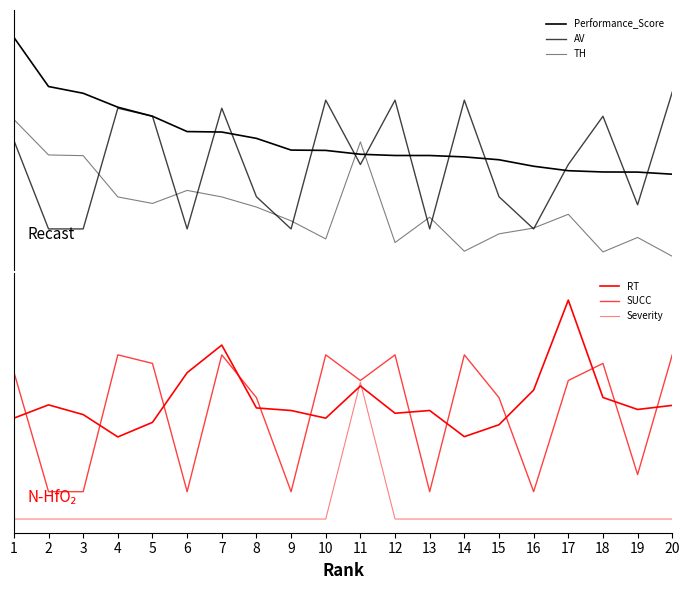

What is the difference between the highest and lowest values at 5?

1.1